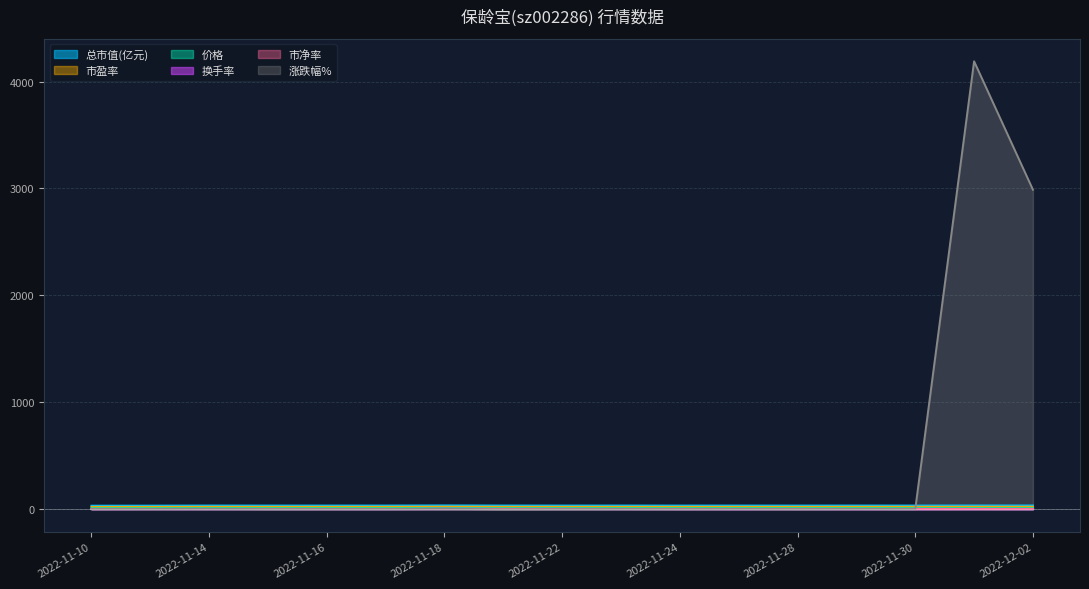

Is it true that 换手率 equals 0.9 at 2022-11-29?

True